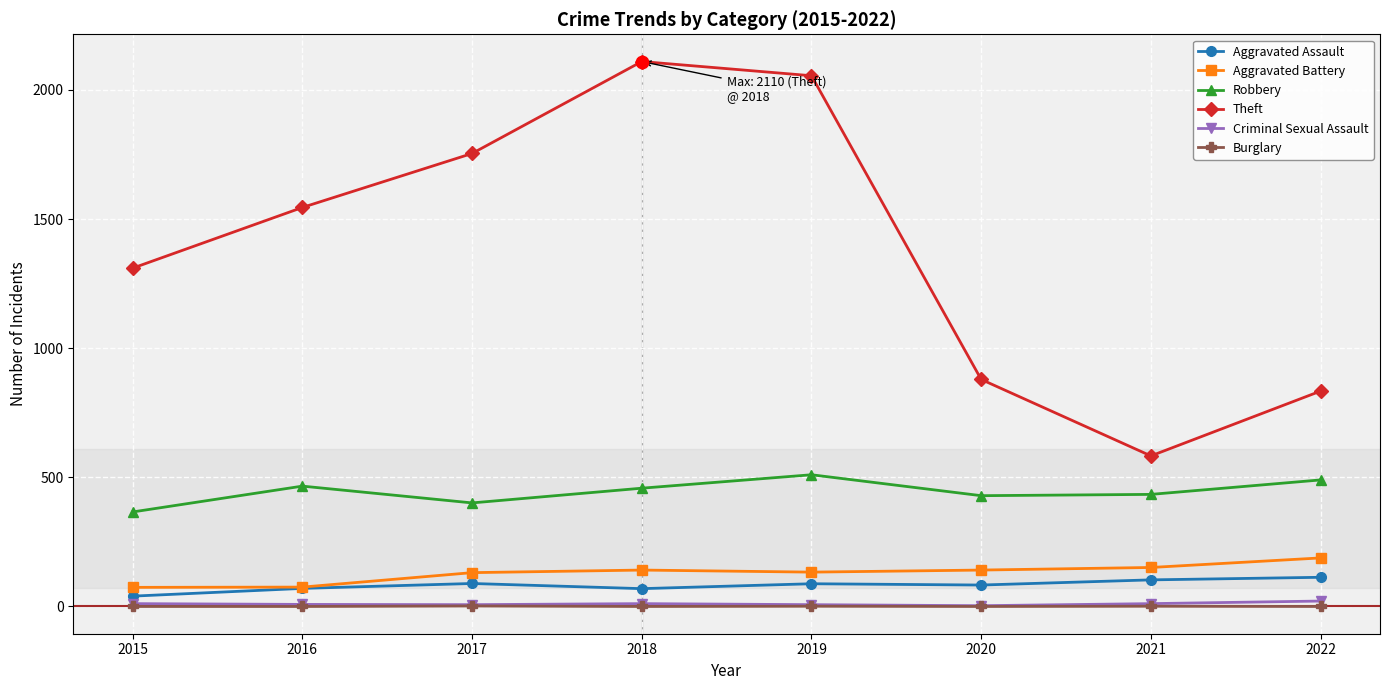

Which series changed the most between 2021 and 2022?

Theft